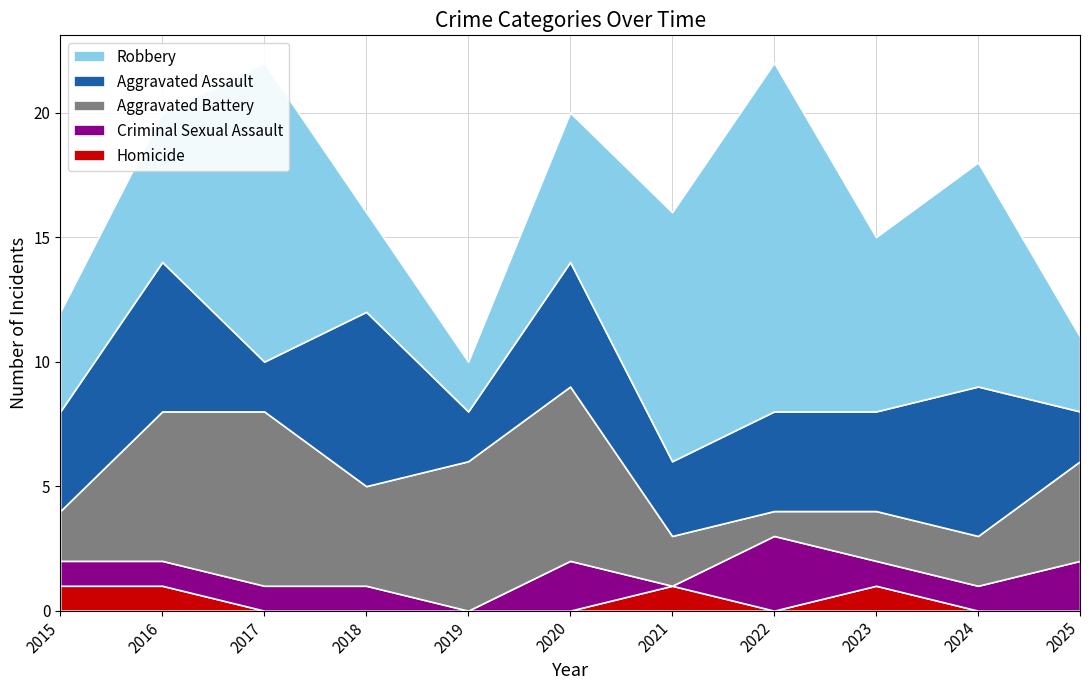

Reading right to left, transcribe all the data shown in this chart.

Homicide: 0	0	1	0	1	0	0	0	0	1	1
Criminal Sexual Assault: 2	1	1	3	0	2	0	1	1	1	1
Aggravated Battery: 4	2	2	1	2	7	6	4	7	6	2
Aggravated Assault: 2	6	4	4	3	5	2	7	2	6	4
Robbery: 3	9	7	14	10	6	2	4	12	6	4